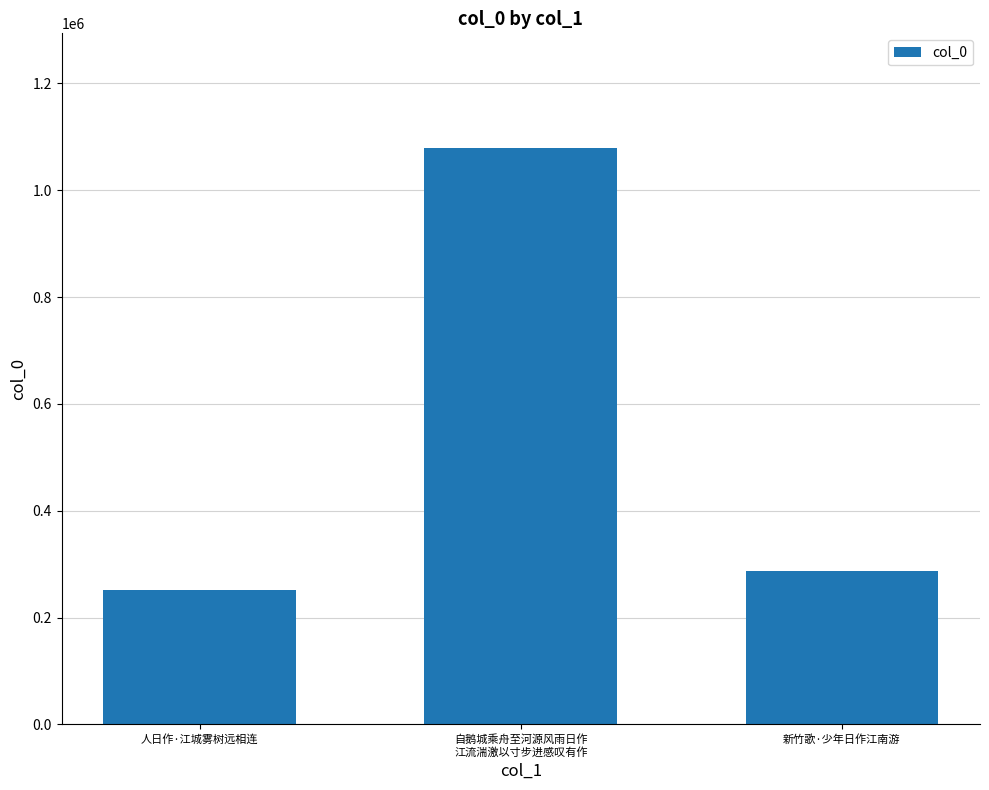

Reading left to right, extract all data points from this chart.

251105	1078127	286273